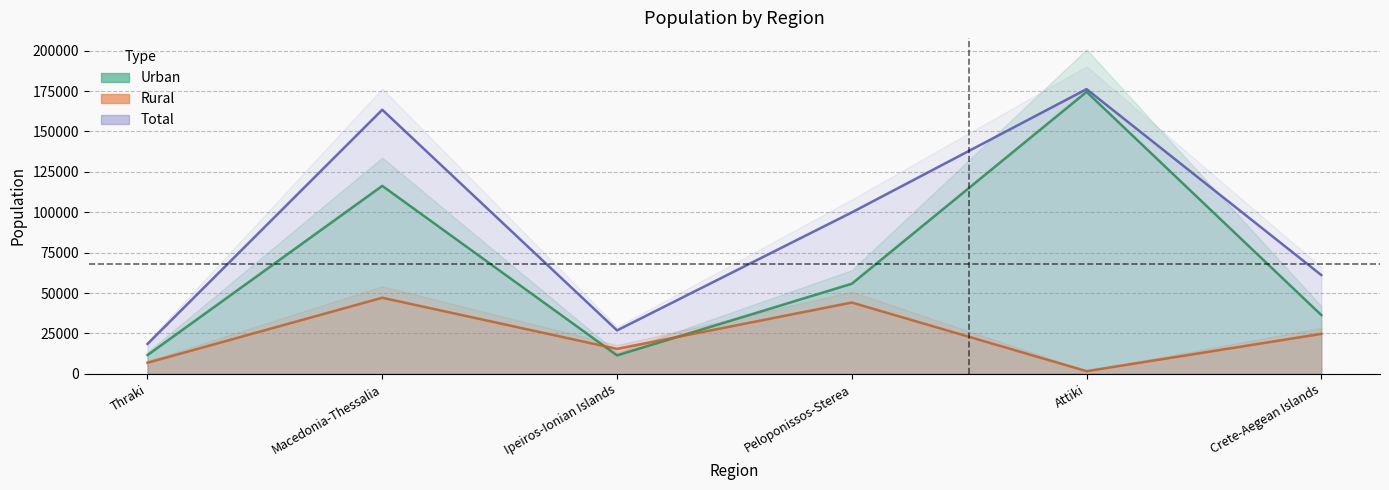

List the labels in order of Total value, smallest first.

Thraki, Ipeiros-Ionian Islands, Crete-Aegean Islands, Peloponissos-Sterea, Macedonia-Thessalia, Attiki